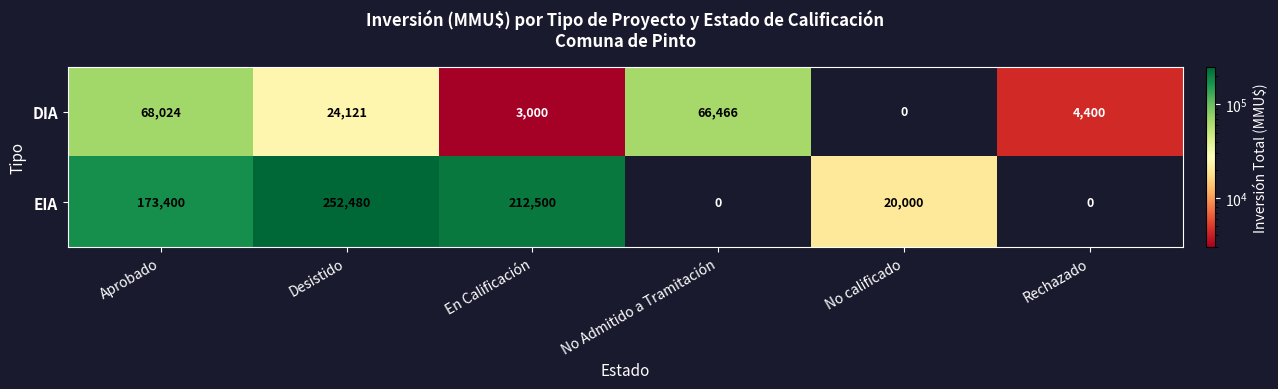

What is the total value across all series at Rechazado?

4400